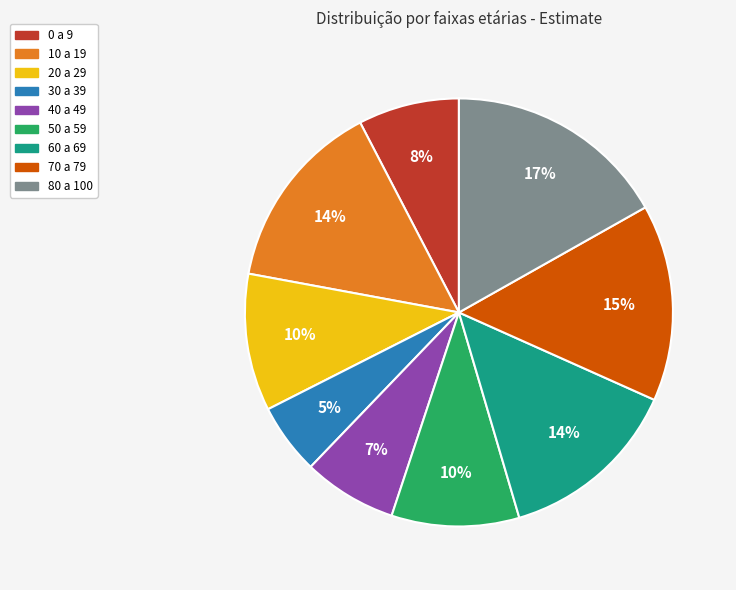

Is the sum of 50 a 59 and 20 a 29 greater than half?

No